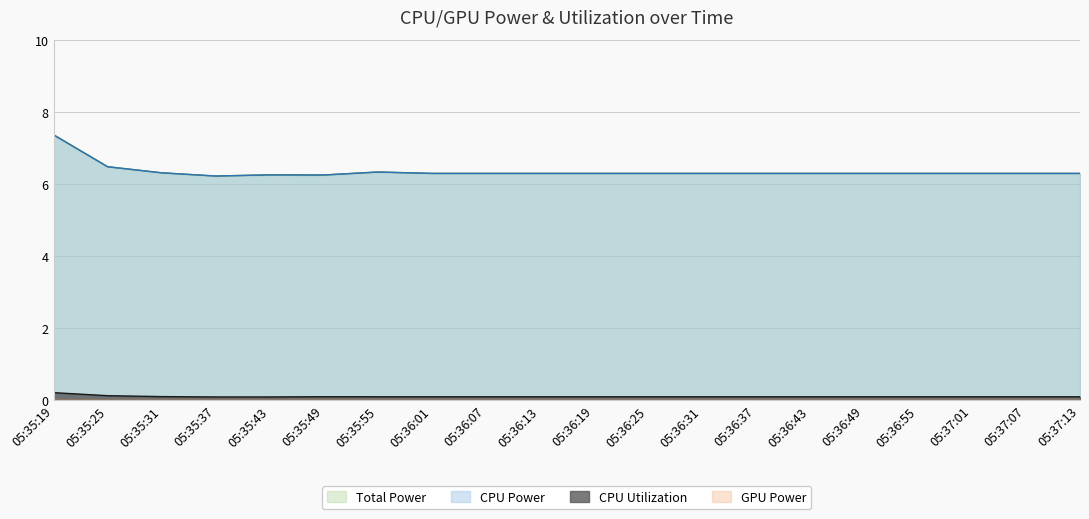

Is it true that Total Power equals 6.3 at 05:36:19?

True